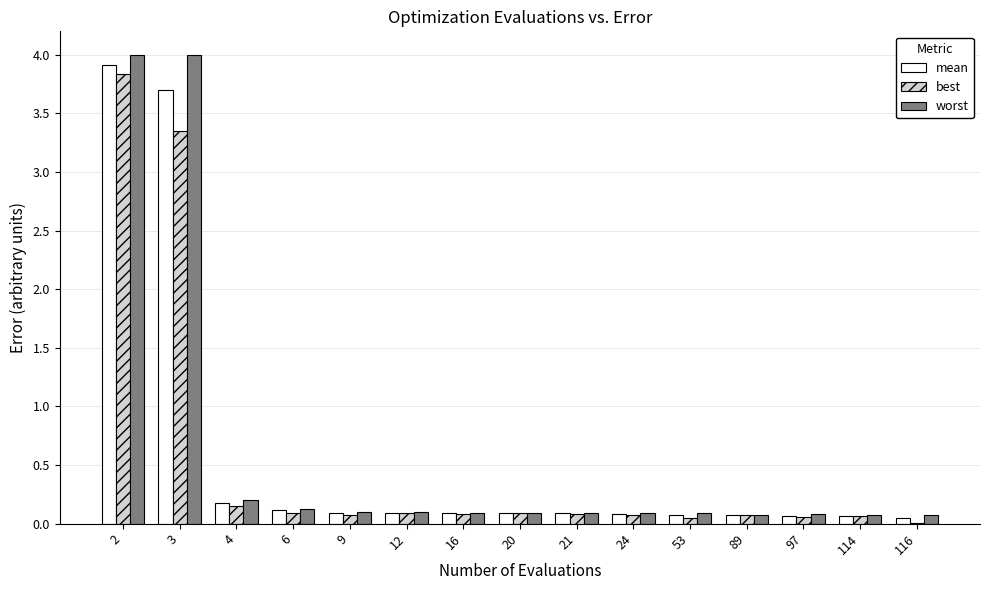

What is the greatest value displayed?

4.0